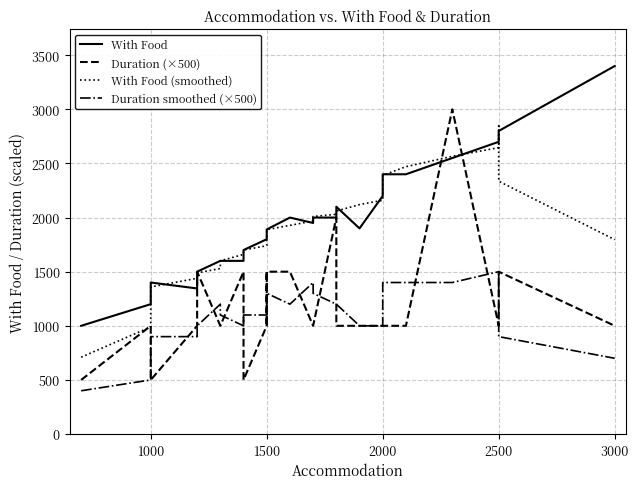

How many categories are shown in the chart?

31